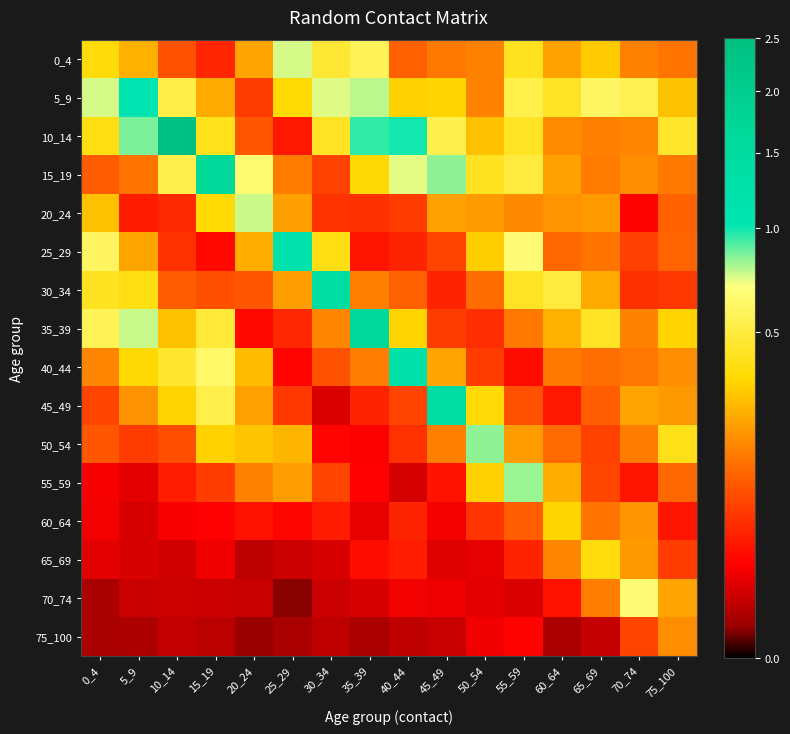

Rank the series by their maximum value, from highest to lowest.

10_14, 15_19, 35_39, 45_49, 30_34, 40_44, 25_29, 5_9, 50_54, 55_59, 20_24, 0_4, 70_74, 65_69, 60_64, 75_100